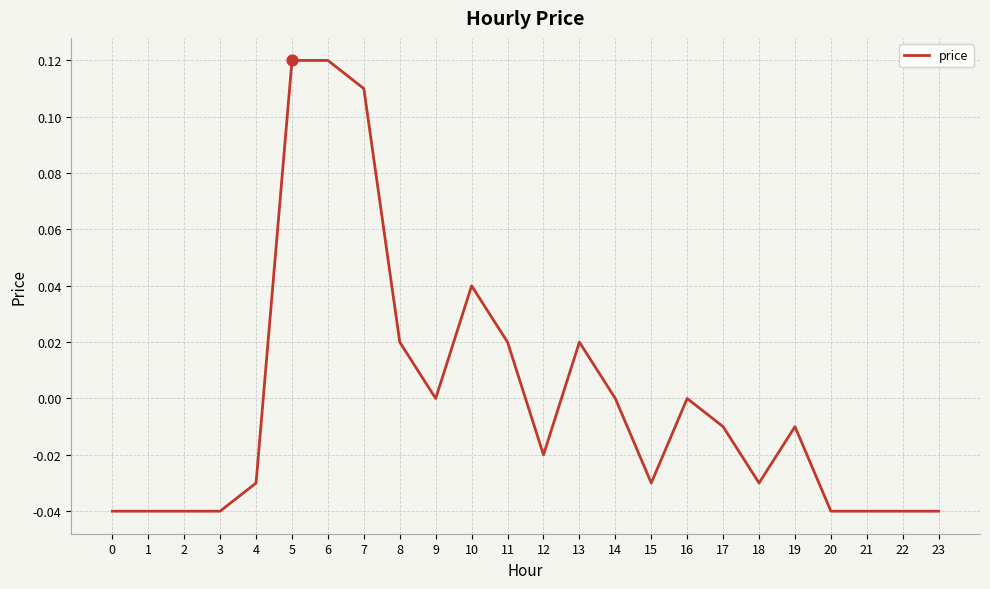

Between 5 and 22, which is larger?

5